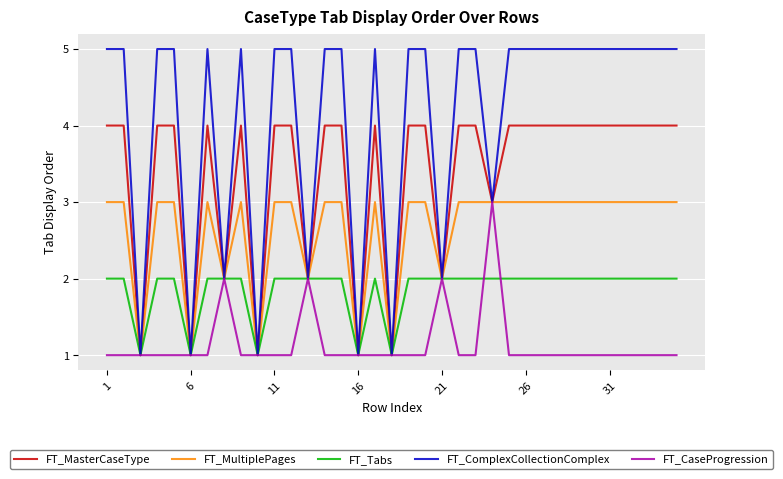

True or false: FT_MasterCaseType has more than 0 interior local peaks.

True